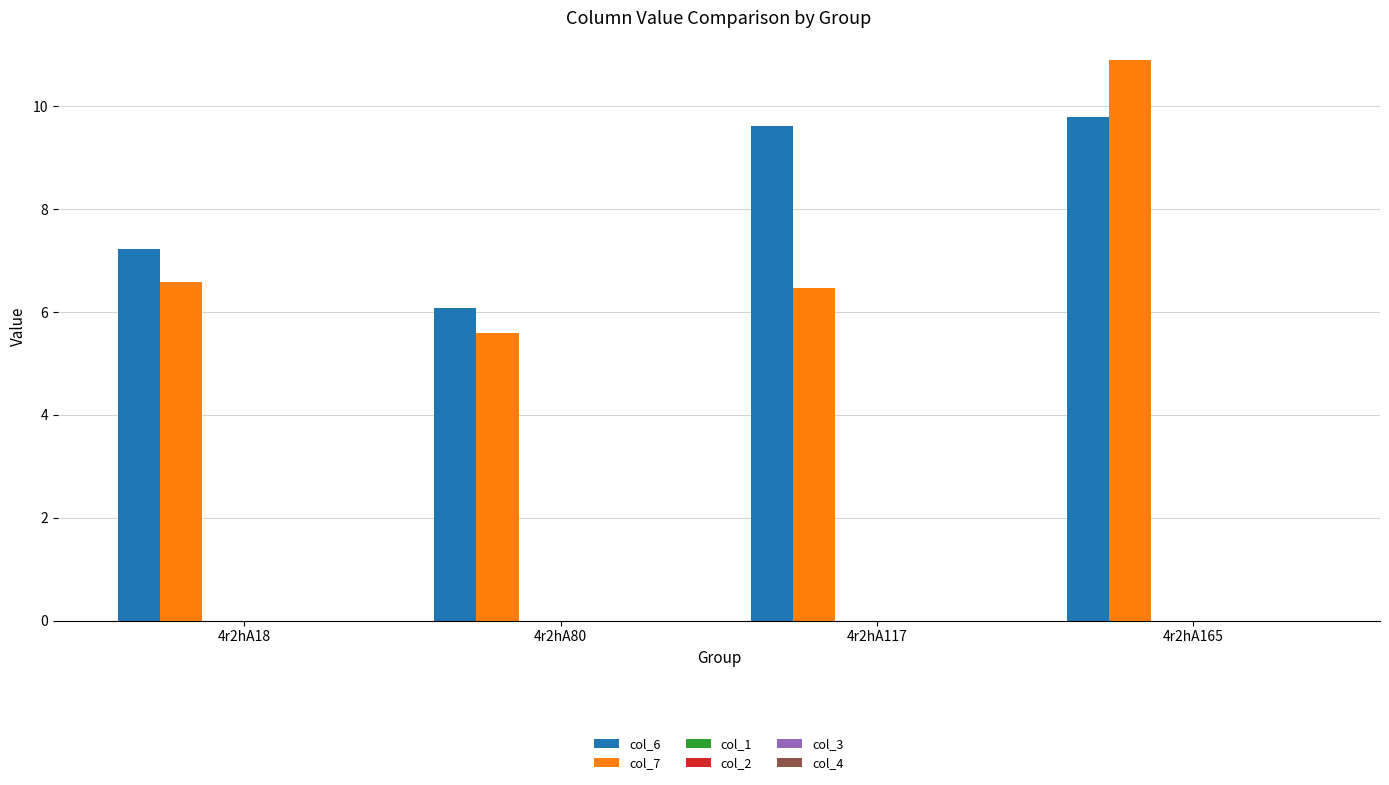

What is the difference between the maximum and minimum values in the col_6 series?

3.7